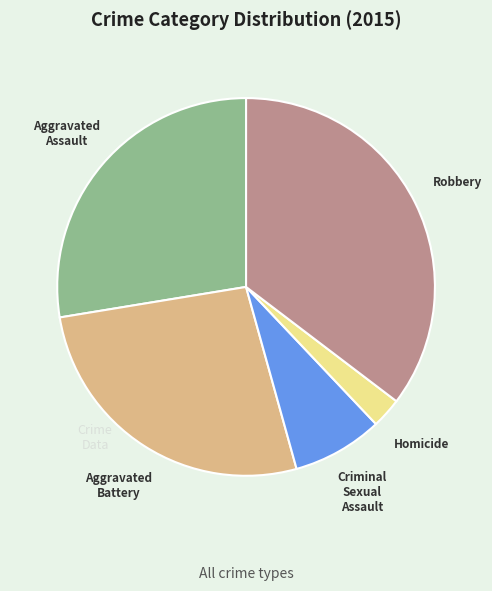

Is there a majority slice in this chart?

No